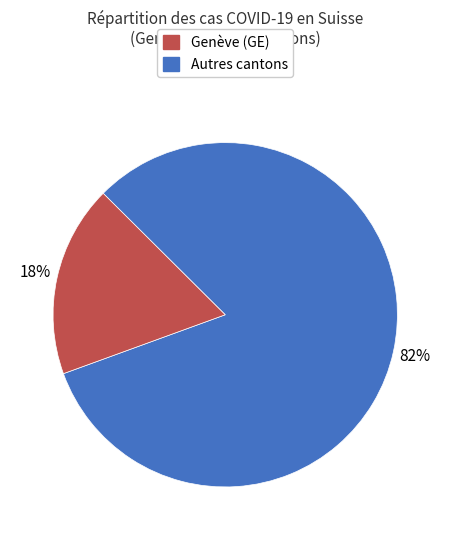

Does any single category account for the majority?

Yes